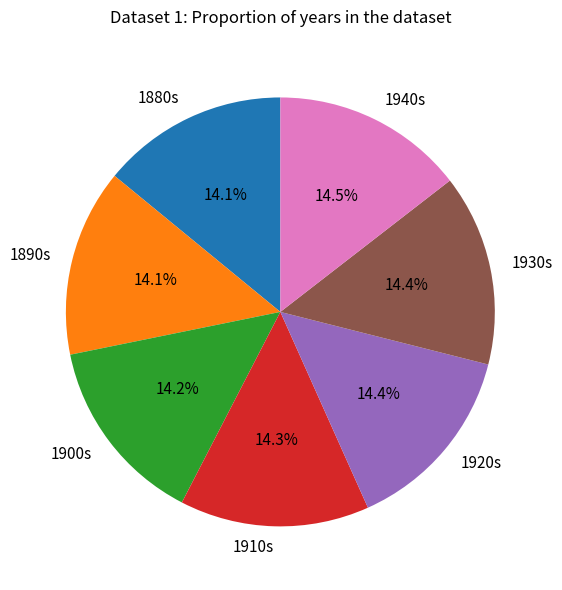

What is the ratio of the value at 1900s to the value at 1940s?

1.0